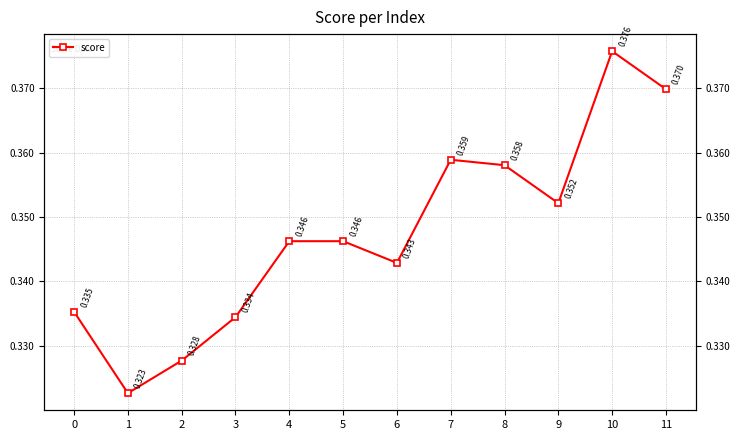

Reading left to right, transcribe all the data shown in this chart.

0=0.3	1=0.3	2=0.3	3=0.3	4=0.3	5=0.3	6=0.3	7=0.4	8=0.4	9=0.4	10=0.4	11=0.4